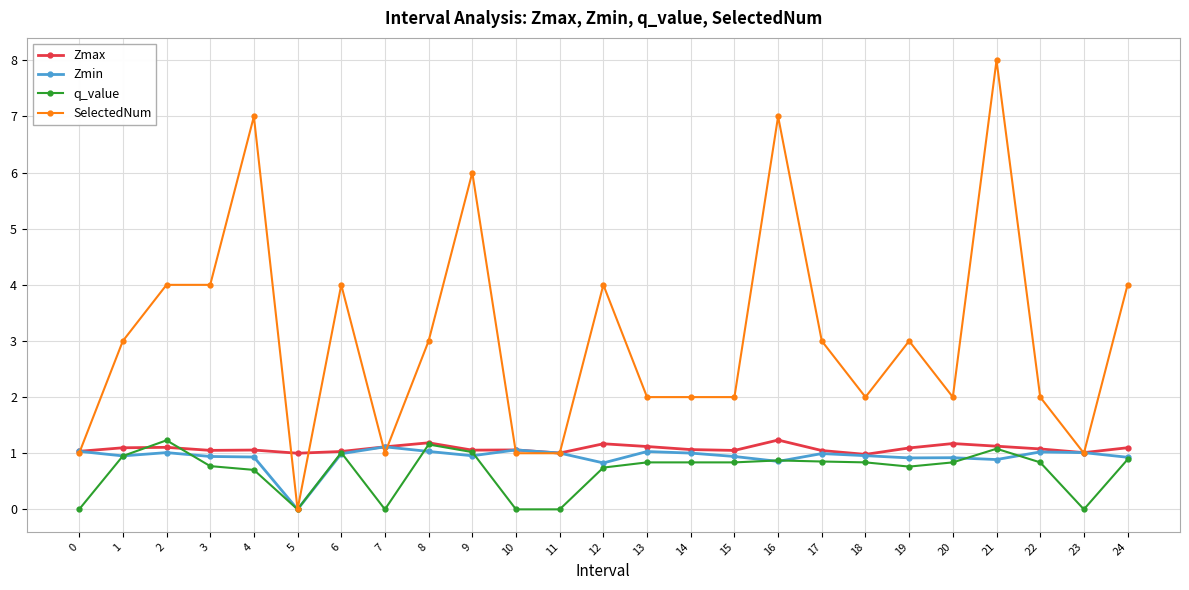

True or false: SelectedNum has a value of 6.0 at 9.

True